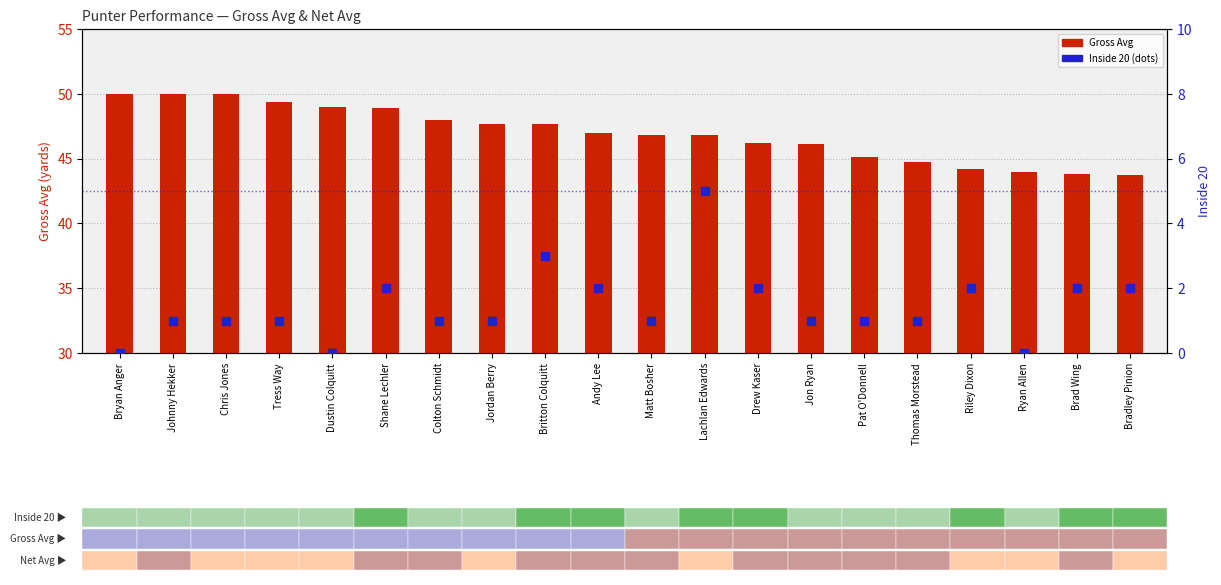

At how many categories does at least one series exceed 18?

20